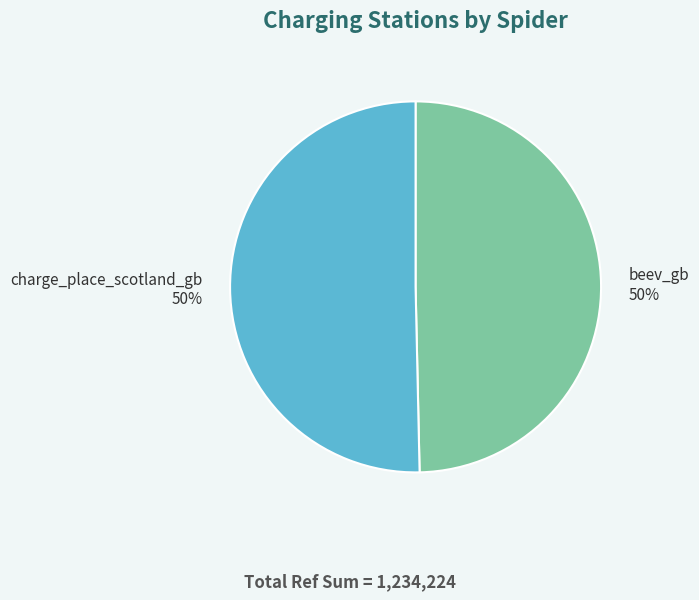

To the nearest percent, what is the average slice percentage?

50%